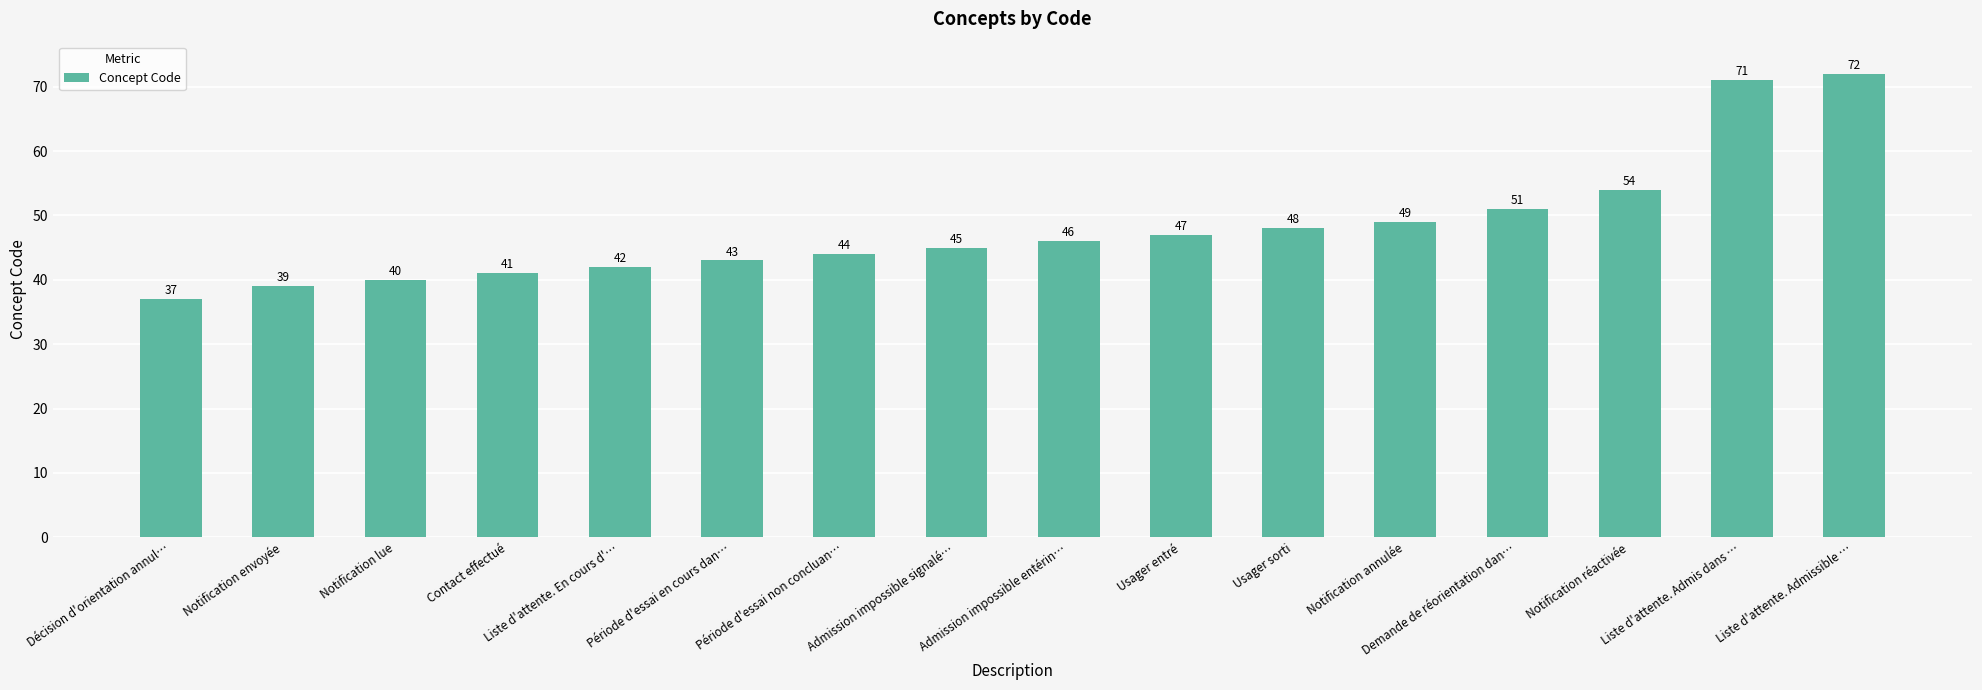

What is the label of the 6th bar from the right?

Usager sorti